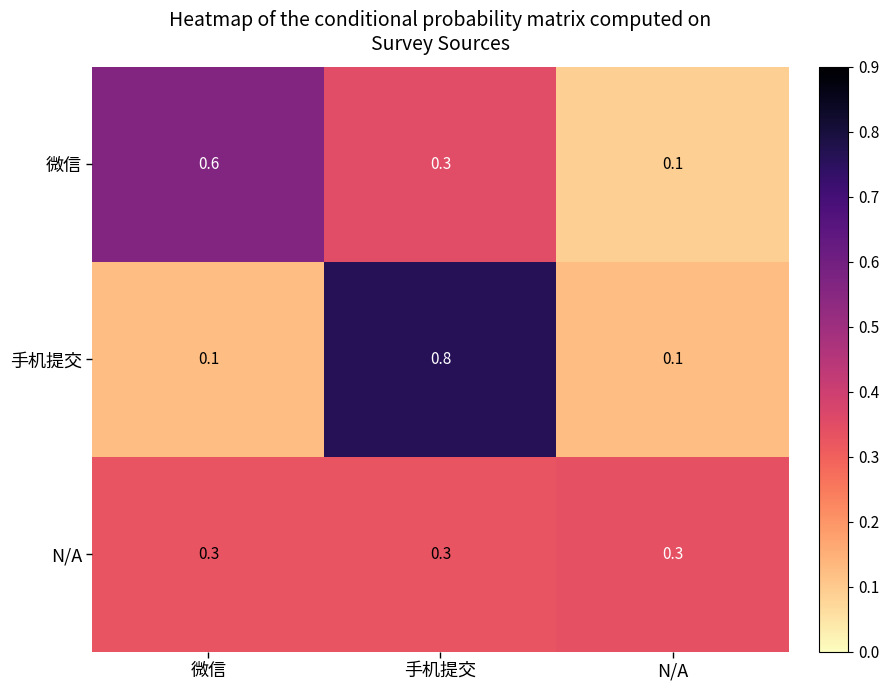

What is the maximum value shown in the chart?

0.8